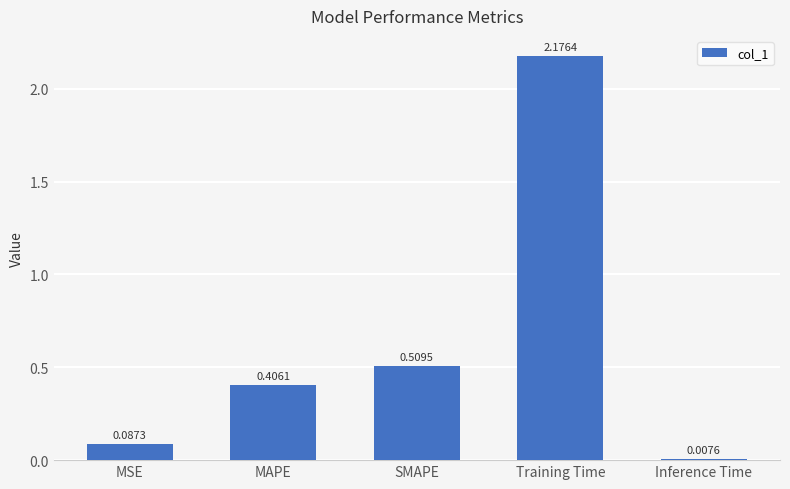

What is the average value?

0.6